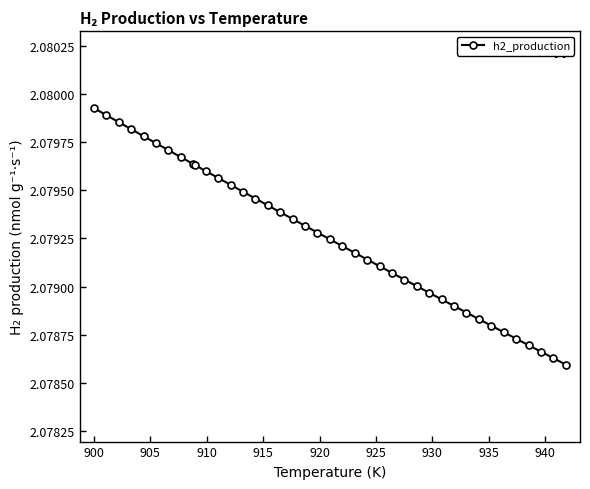

Count the number of data series in this chart.

1